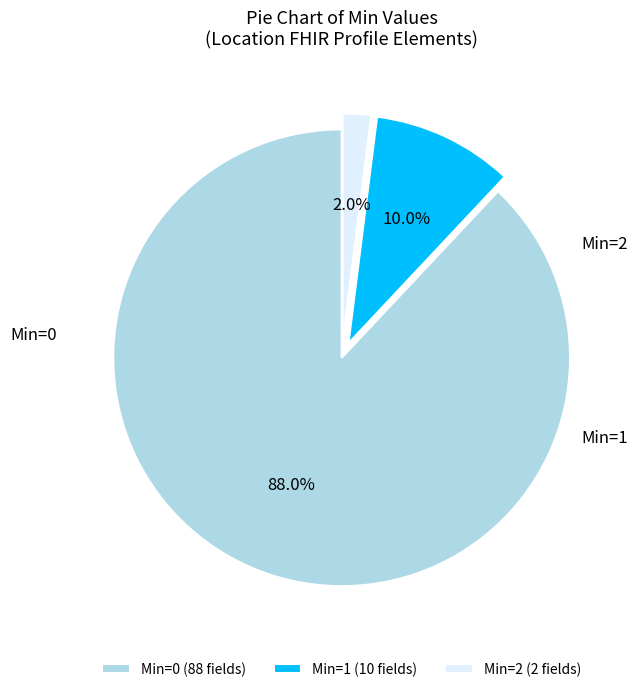

Do Min=1 and Min=0 together represent more than half of the pie?

Yes